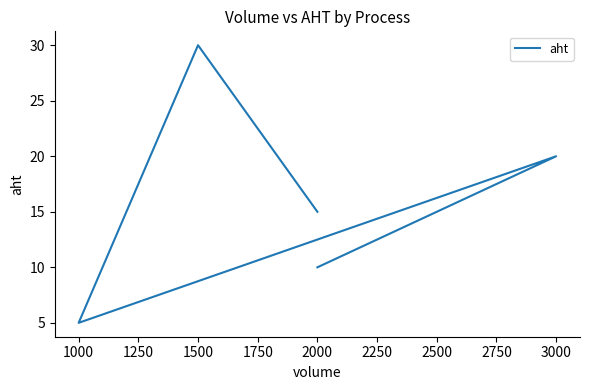

What is the value of the 5th point from the left?

15